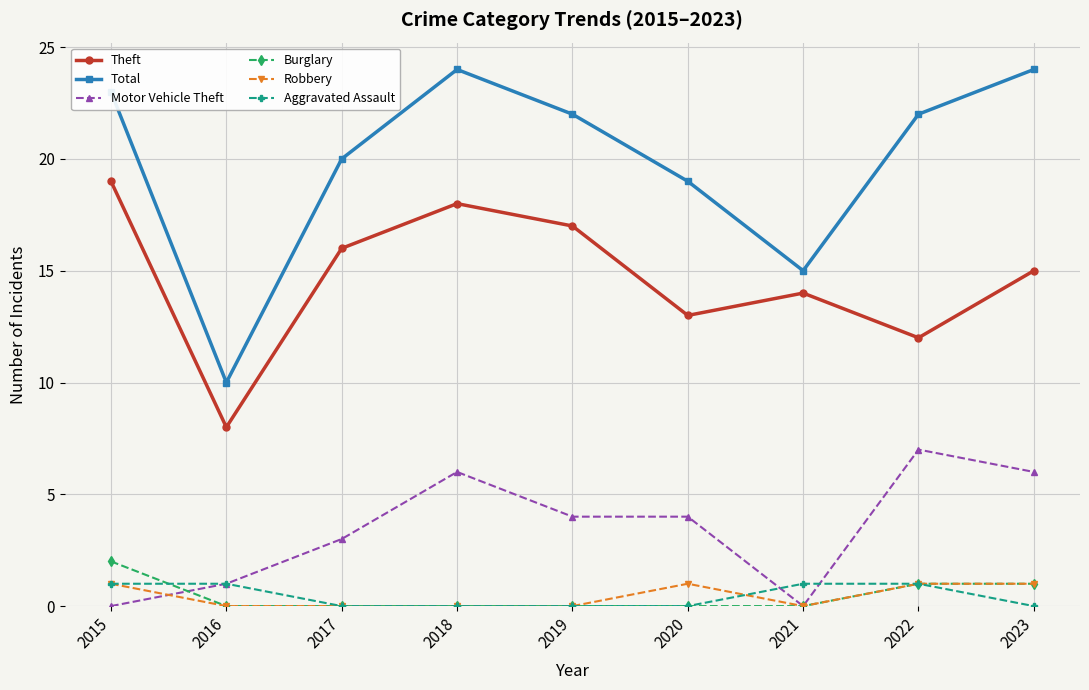

Which series has the largest total across all categories?

Total